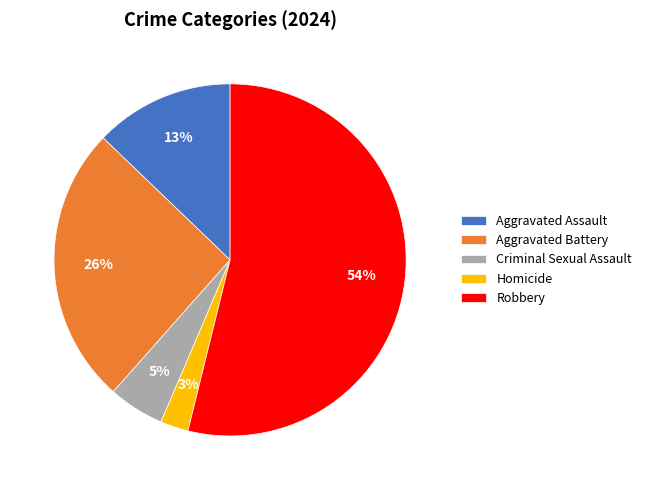

Rank the categories by value from highest to lowest.

Robbery, Aggravated Battery, Aggravated Assault, Criminal Sexual Assault, Homicide